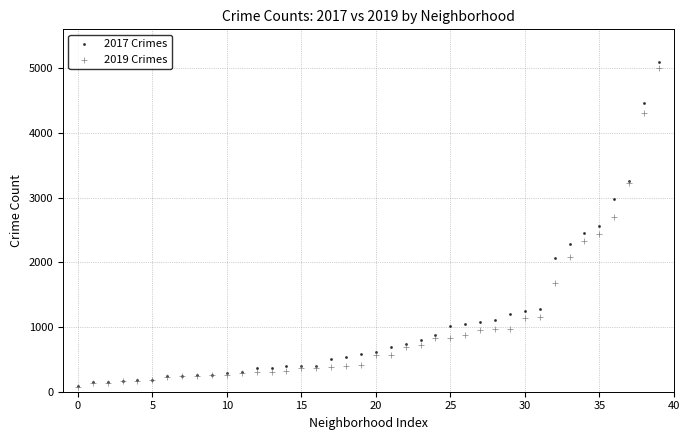

Which series has the widest spread of Y values?

2017 Crimes